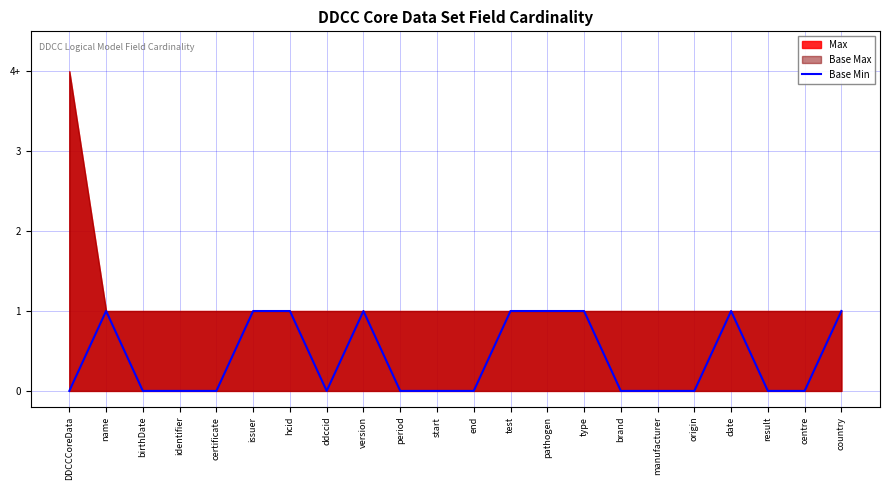

What is the value of the 13th point from the left?

1